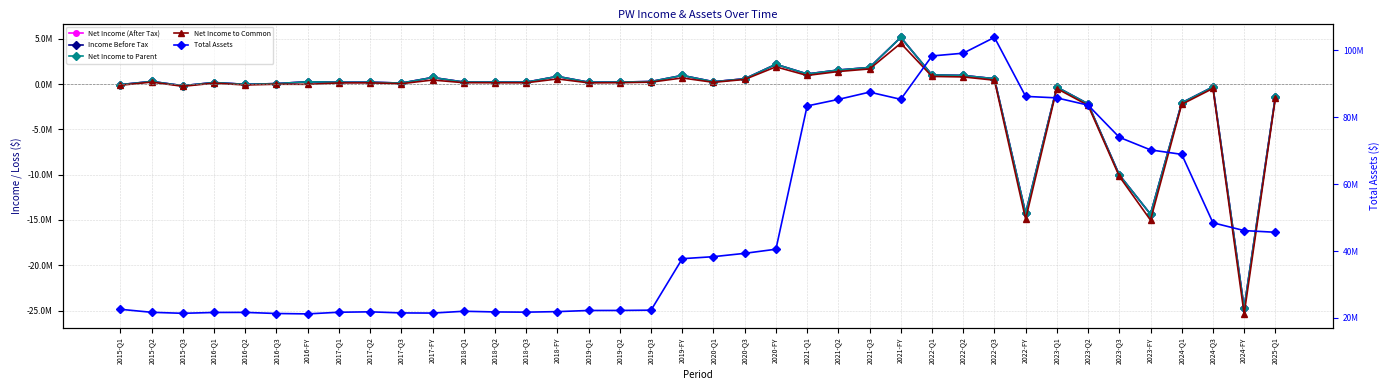

At which label does Net Income to Common reach its minimum?

2024-FY